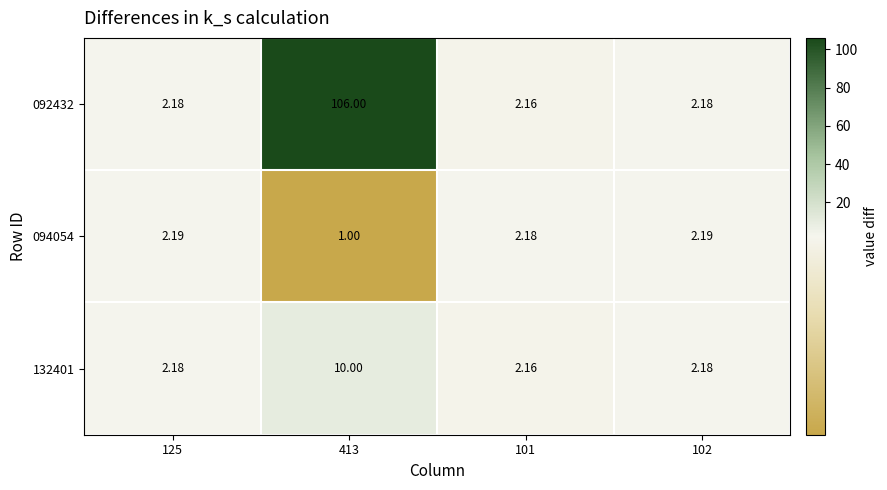

Is the value of 092432 at 413 greater than the value of 094054 at 413?

Yes